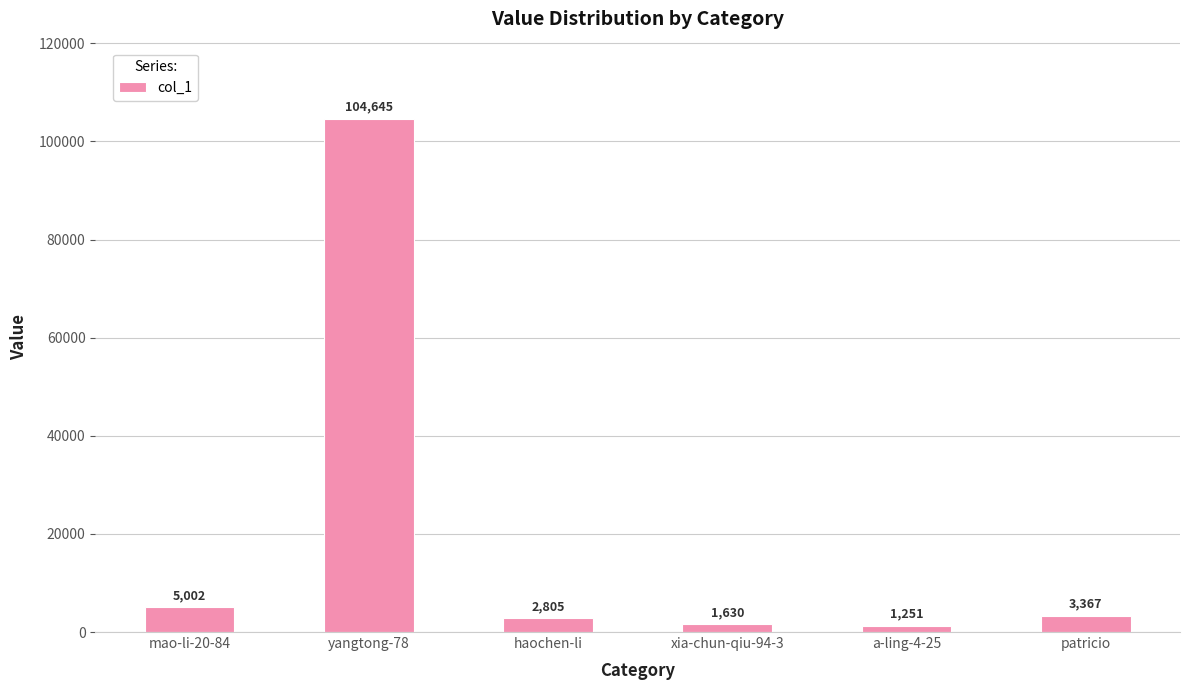

At which label does the data first exceed 3367?

mao-li-20-84